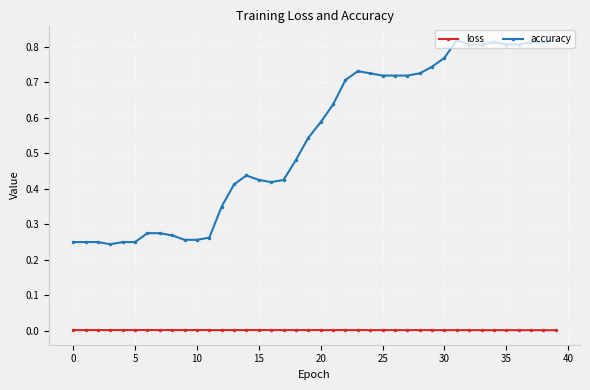

True or false: accuracy has more than 0 points higher than both neighbors.

True